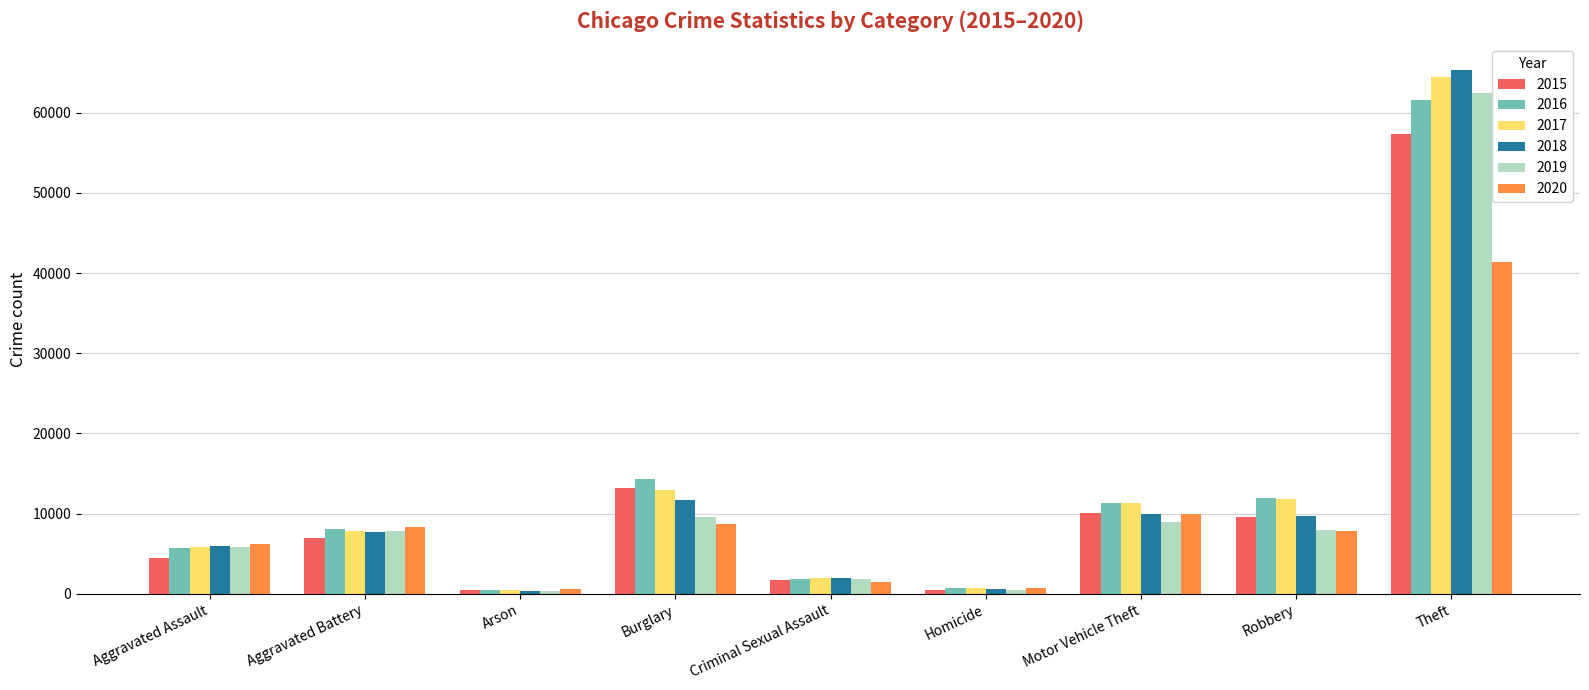

What is the difference between the 2017 values at Arson and Robbery?

11436